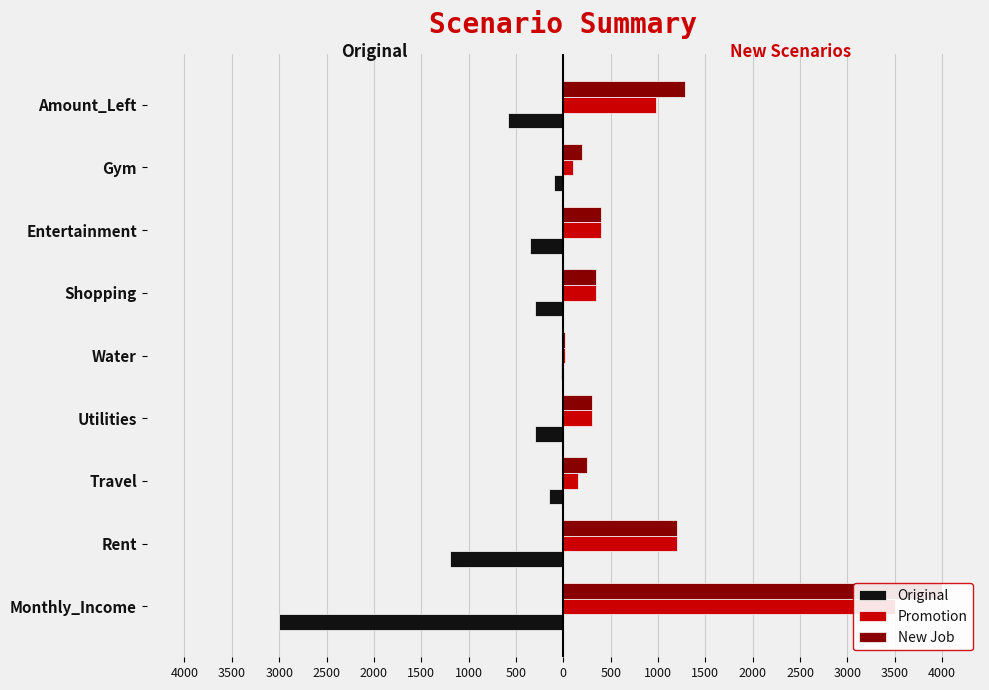

What is the difference between the maximum and minimum values in the Original series?

2980